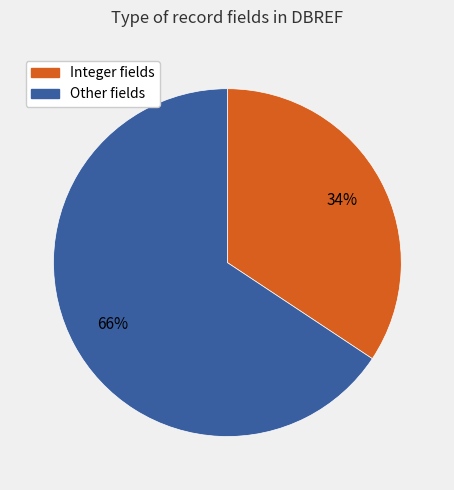

To the nearest percent, what is the average slice percentage?

50%